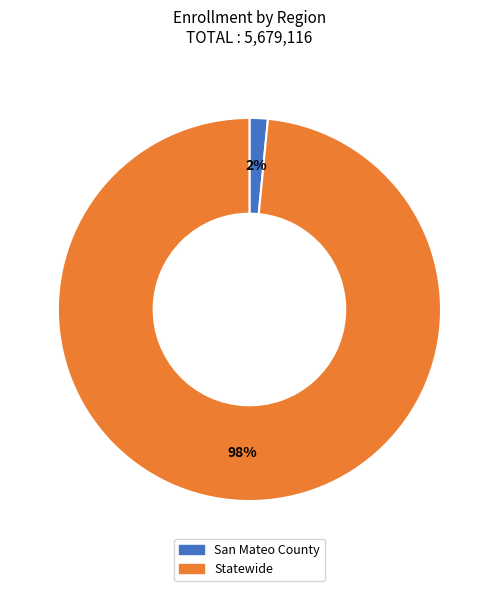

Do Statewide and San Mateo County together represent more than half of the pie?

Yes